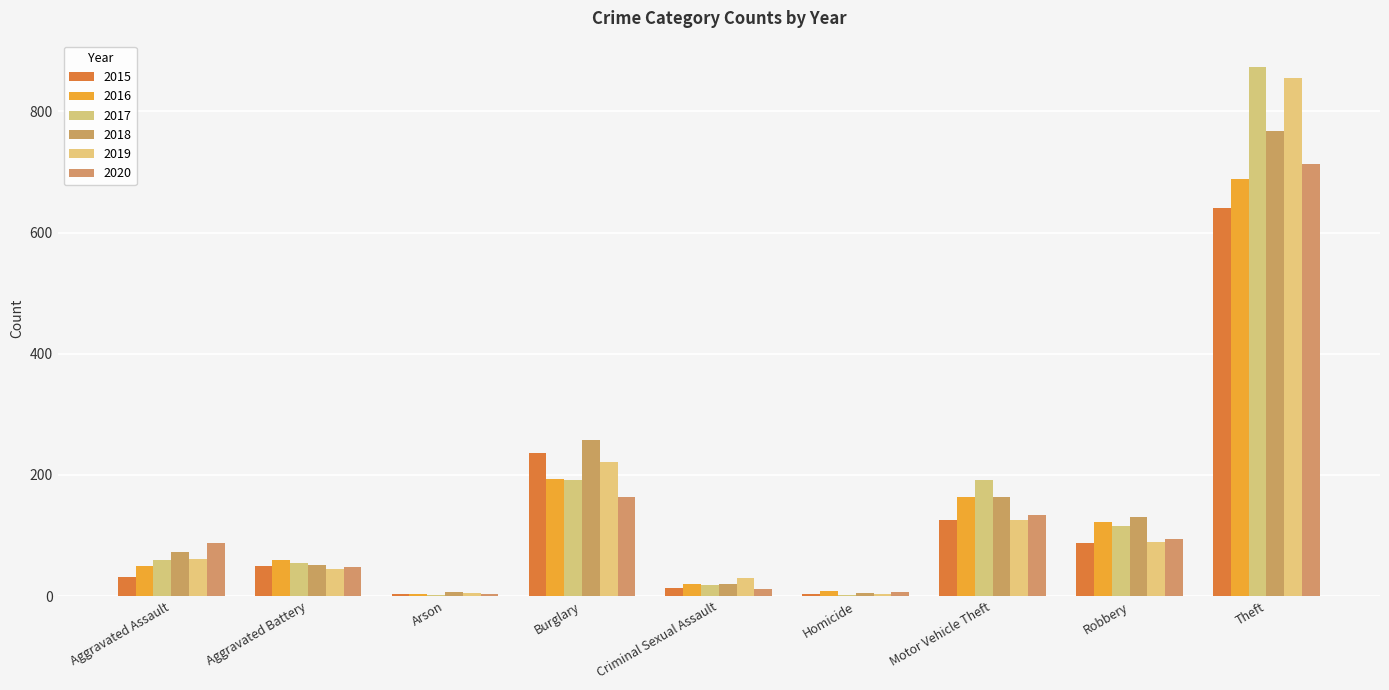

Count the number of data series in this chart.

6